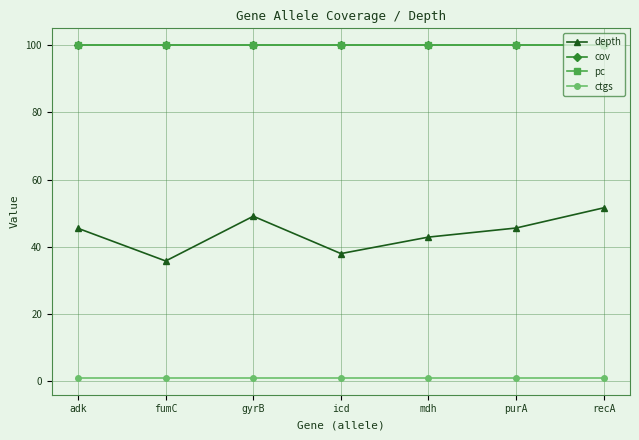

Is this an area chart (filled region under the line)?

No